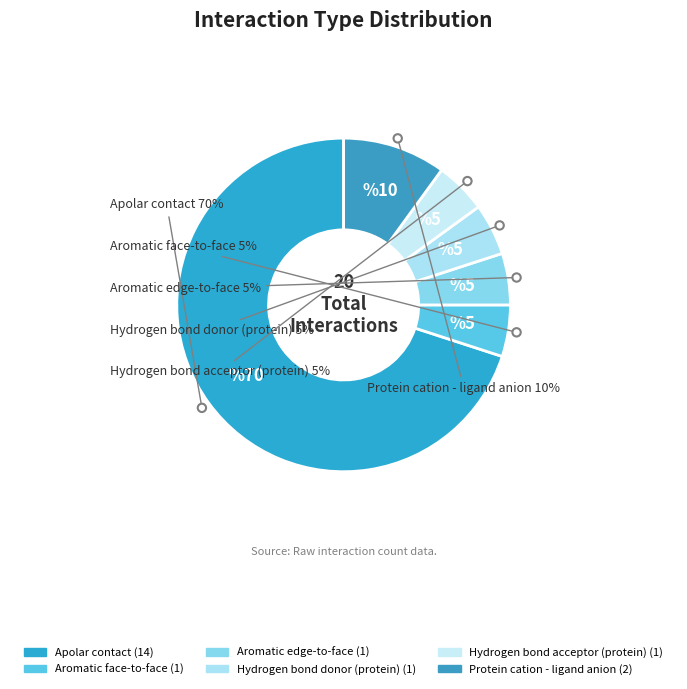

Do Hydrogen bond donor (protein) and Aromatic face-to-face together represent more than half of the pie?

No